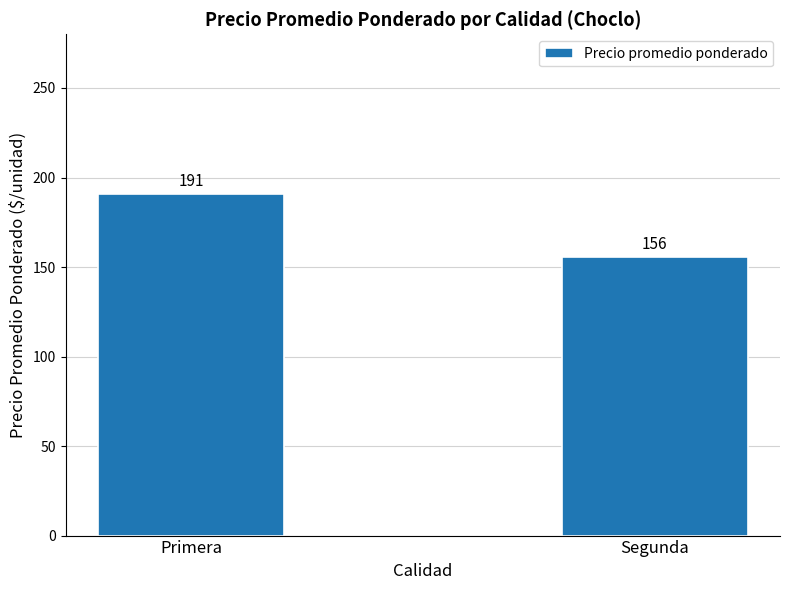

At which category does the chart reach its minimum across all series?

Segunda